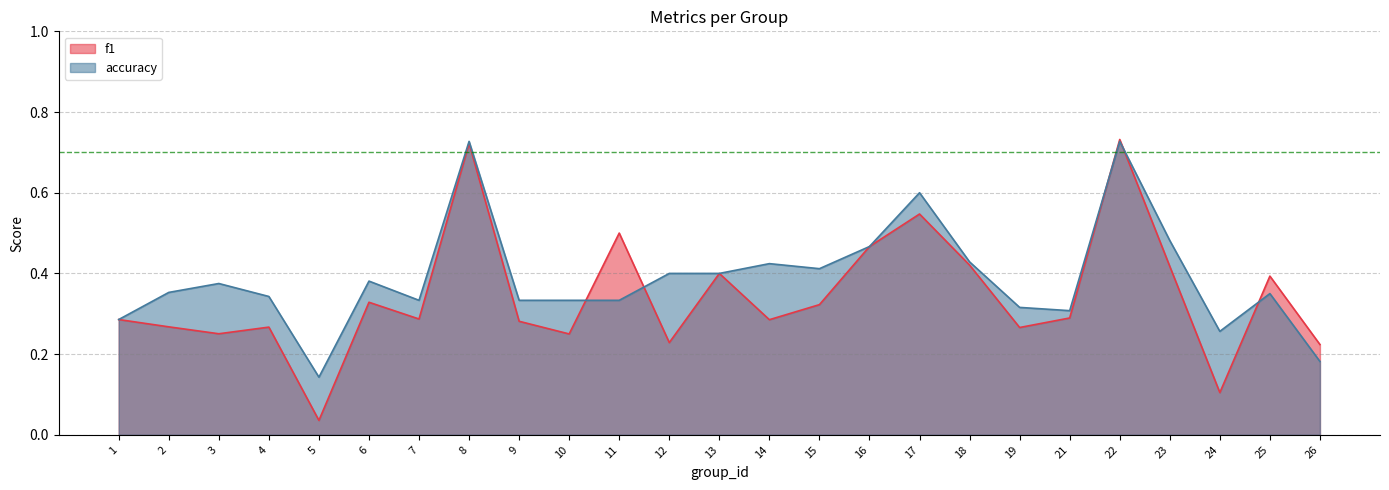

Reading right to left, extract all data points from this chart.

f1: 26=0.2	25=0.4	24=0.1	23=0.4	22=0.7	21=0.3	19=0.3	18=0.4	17=0.5	16=0.5	15=0.3	14=0.3	13=0.4	12=0.2	11=0.5	10=0.2	9=0.3	8=0.7	7=0.3	6=0.3	5=0.0	4=0.3	3=0.3	2=0.3	1=0.3
accuracy: 26=0.2	25=0.3	24=0.3	23=0.5	22=0.7	21=0.3	19=0.3	18=0.4	17=0.6	16=0.5	15=0.4	14=0.4	13=0.4	12=0.4	11=0.3	10=0.3	9=0.3	8=0.7	7=0.3	6=0.4	5=0.1	4=0.3	3=0.4	2=0.4	1=0.3